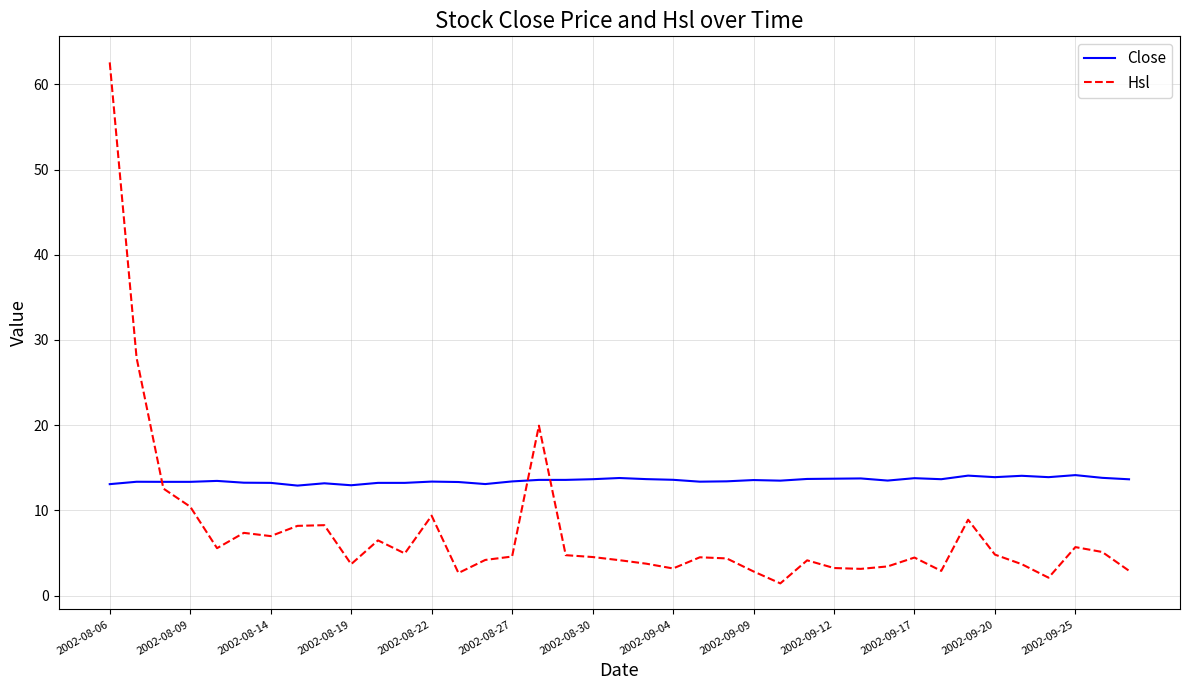

What is the minimum value shown in the chart?

1.4